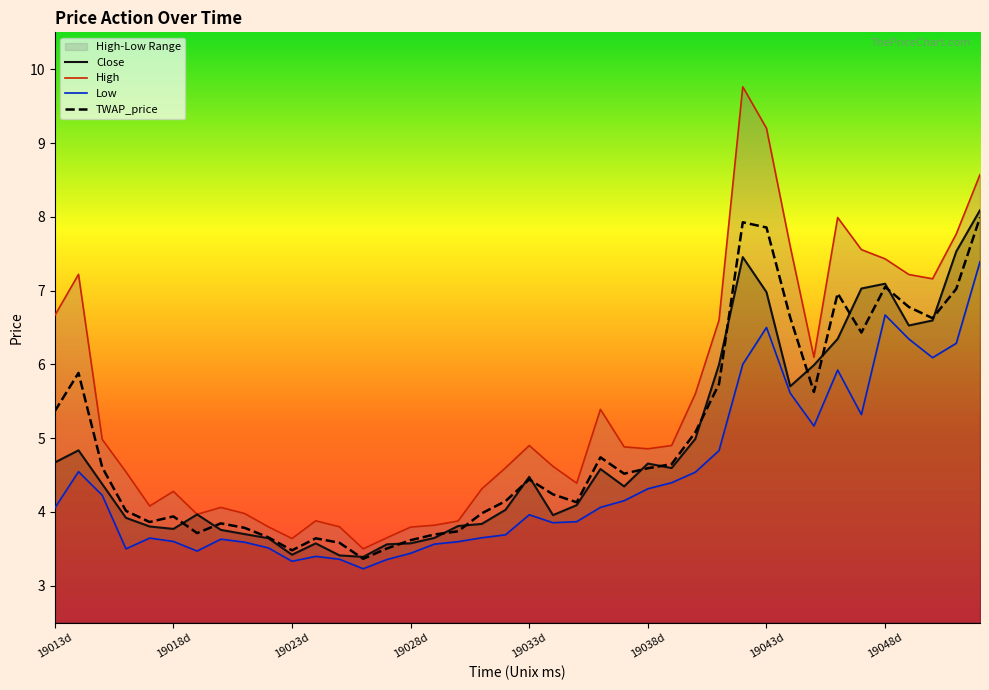

The Close series shows 4.7 at 19038d. True or false?

True